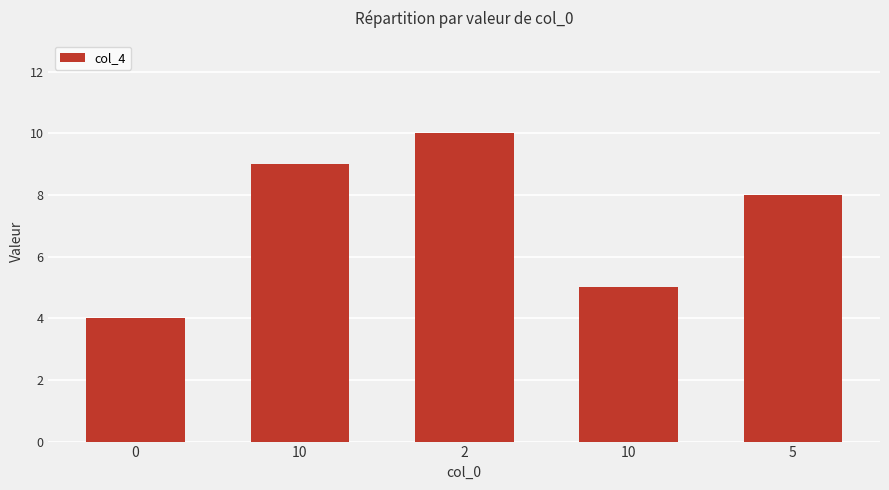

How many values are below 8?

2